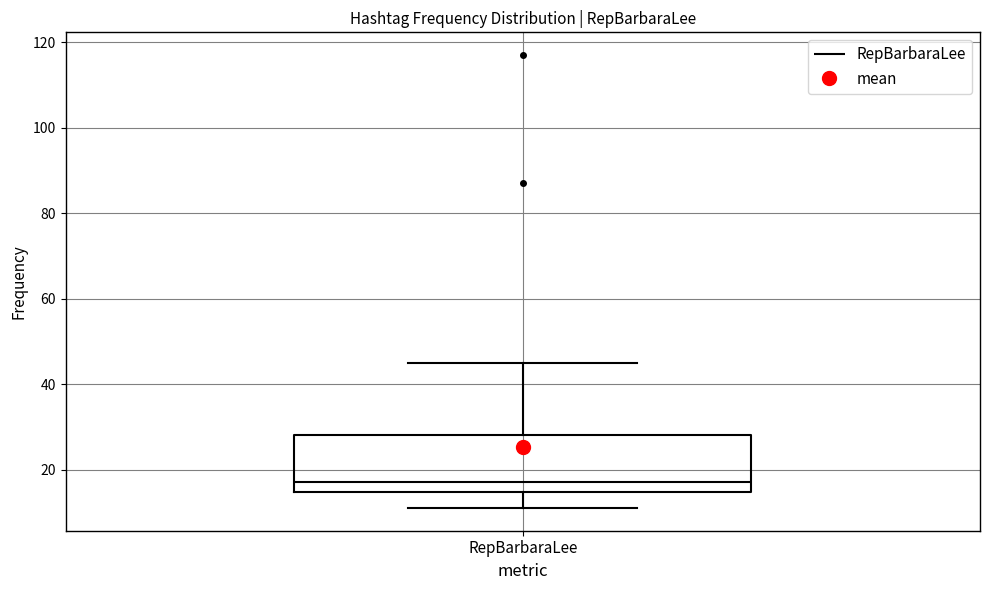

Where does the median line of the box for RepBarbaraLee sit on the y-axis? The values are not printed on the chart, so give them approximately, as read against the axis.

18